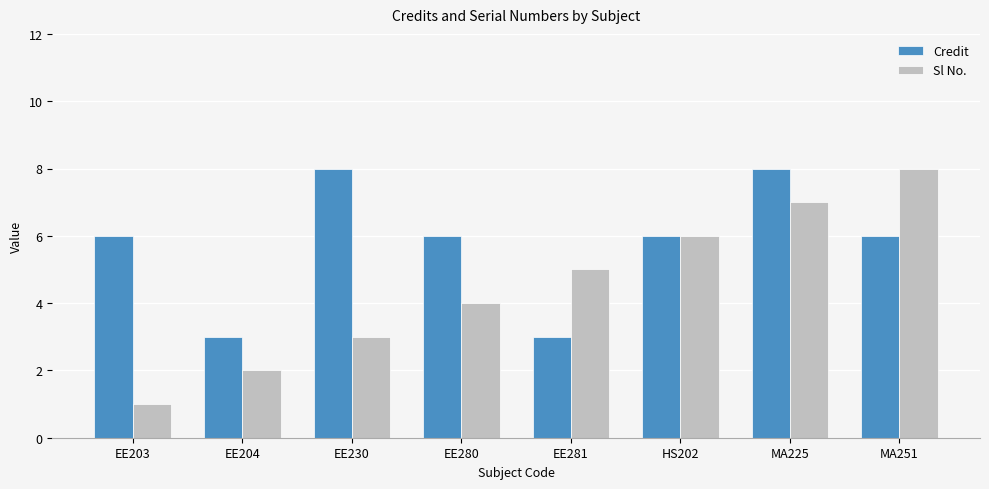

Reading left to right, extract all data points from this chart.

Credit: 6	3	8	6	3	6	8	6
Sl No.: 1	2	3	4	5	6	7	8